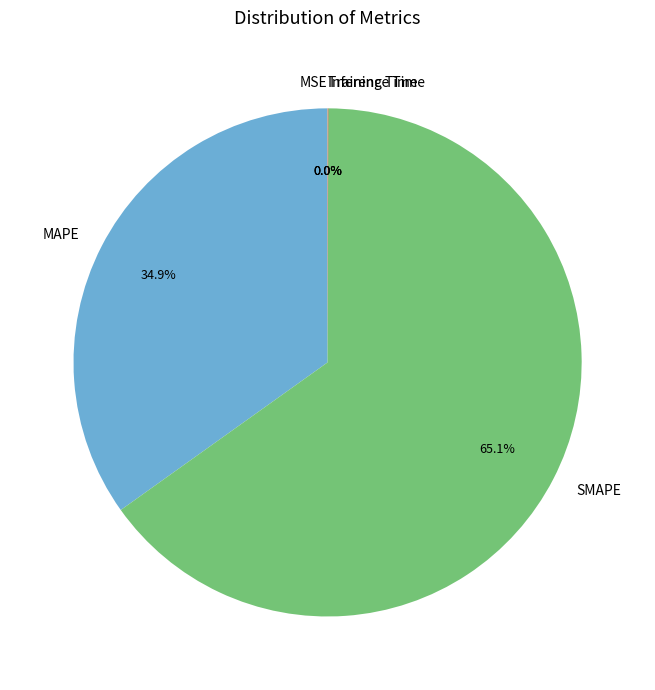

Does SMAPE represent more than half of the total?

Yes